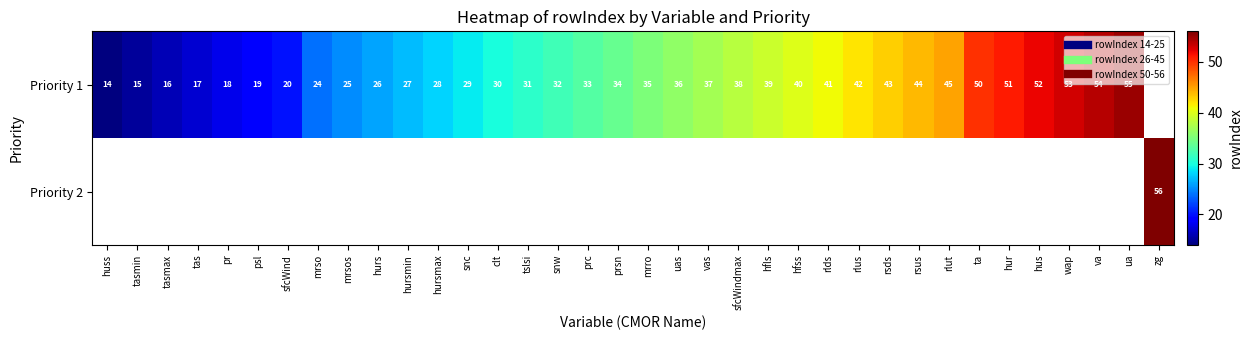

Which category has the highest value in the Priority 1 series?

ua